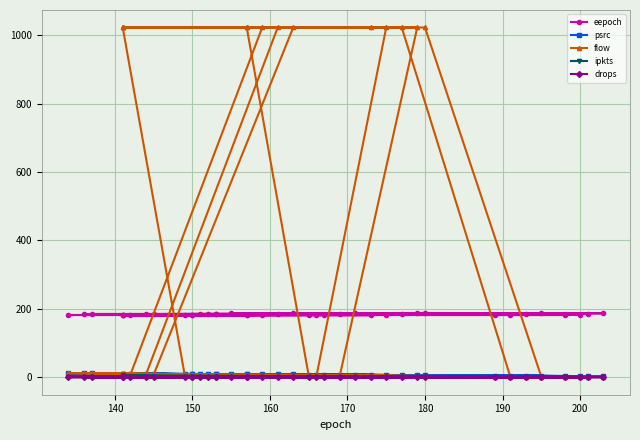

What is the maximum value for eepoch?

188